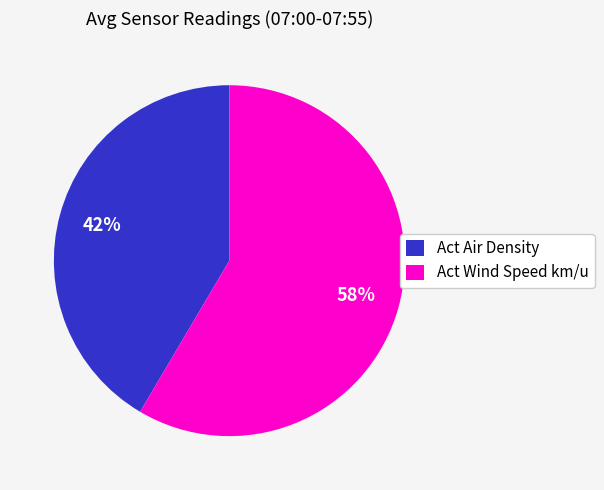

To the nearest percent, what percentage of the pie is Act Wind Speed km/u?

58%